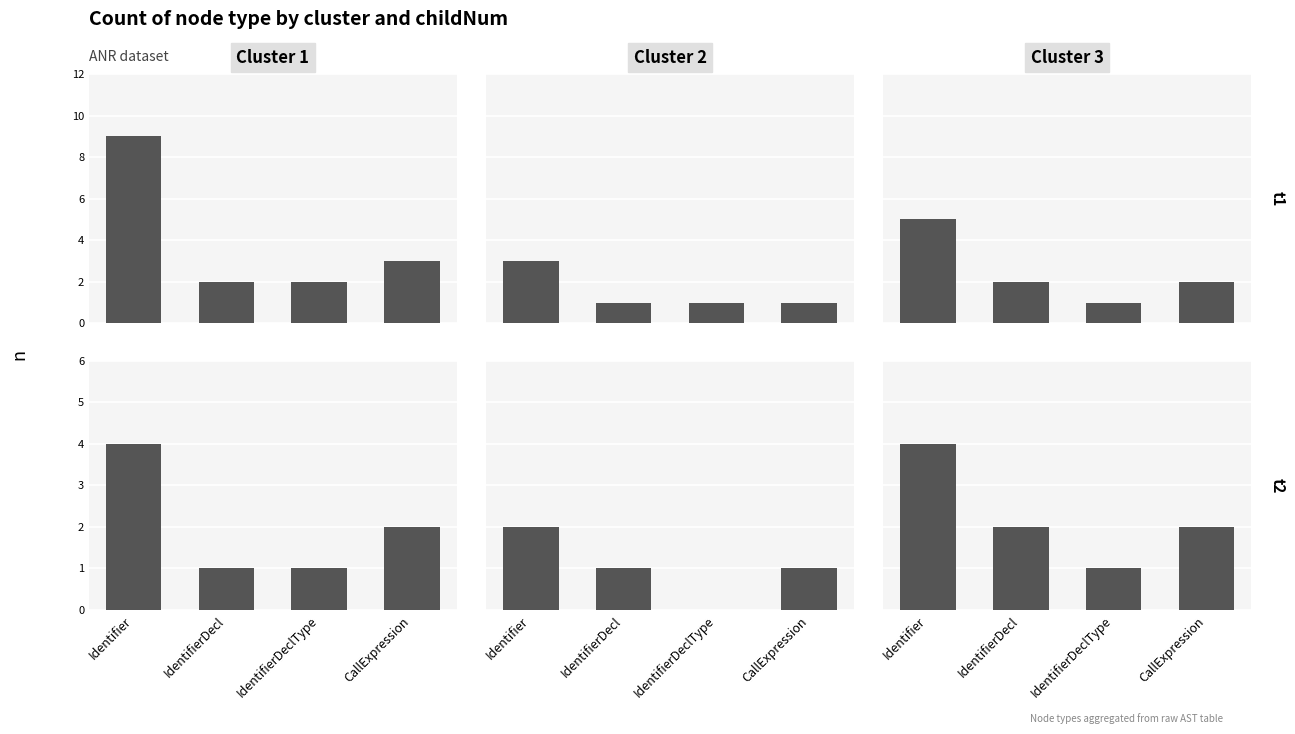

What is the difference between the Cluster 2 t2 values at IdentifierDecl and Identifier?

1